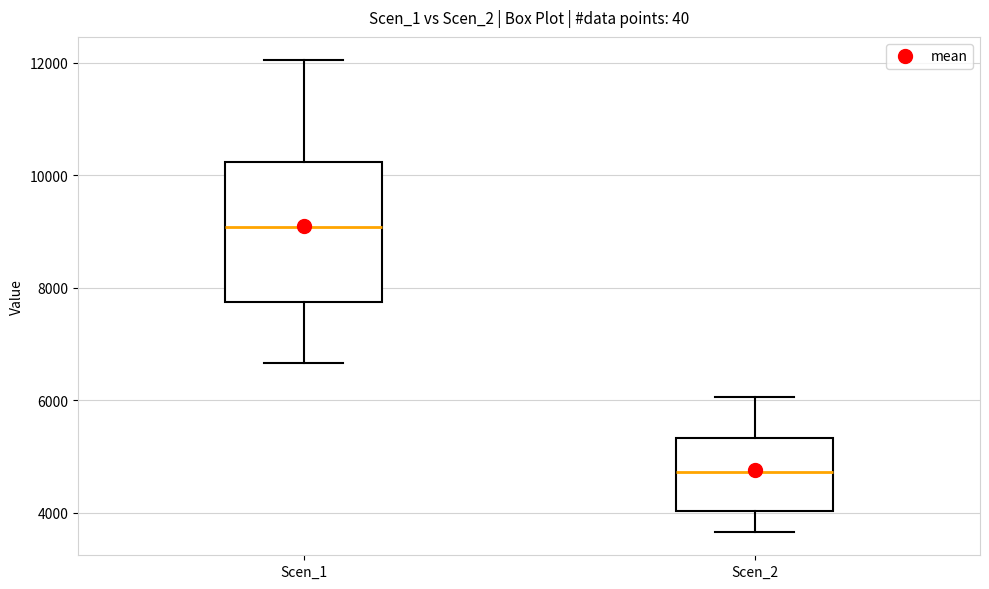

Which box is the tallest, from its lower edge to its upper edge?

Scen_1